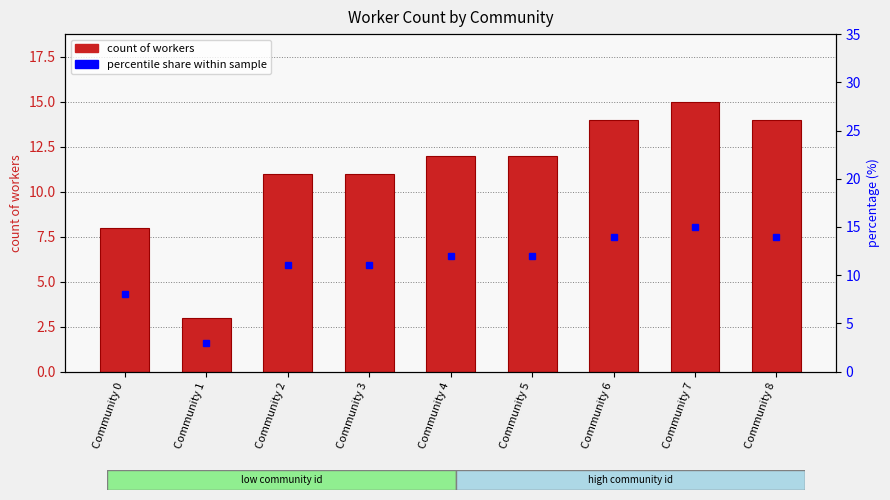

Where is count of workers nearest to the value 9?

Community 0